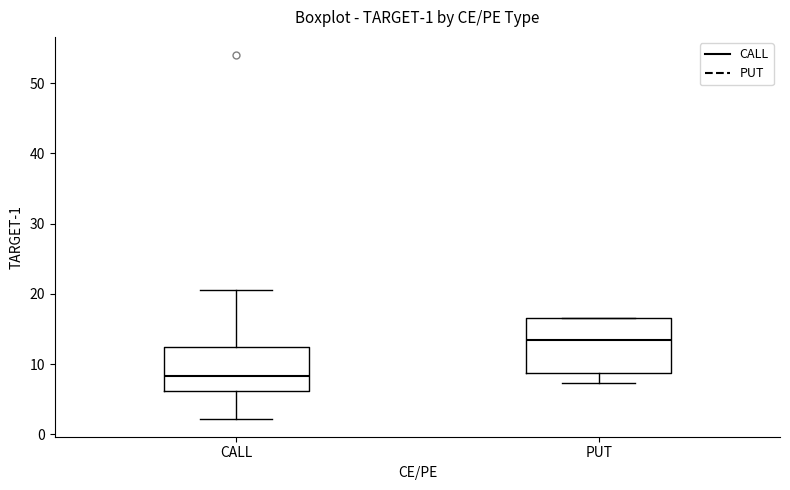

Which box's median line is the lowest?

CALL